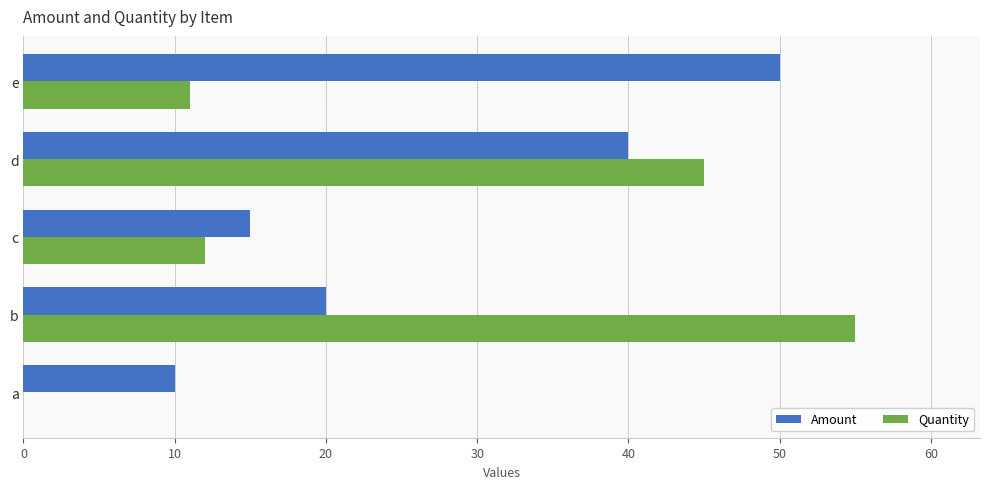

Which series has the largest range (max minus min)?

Quantity